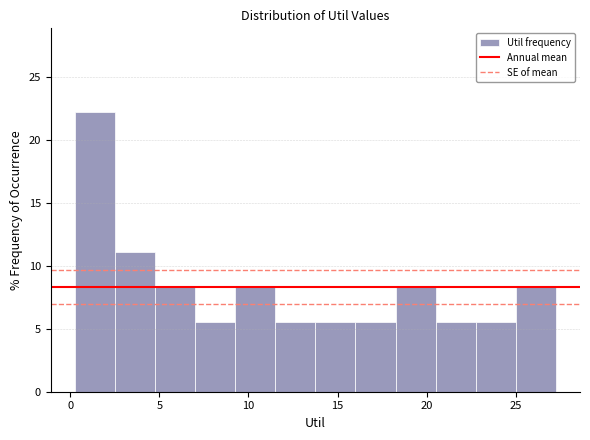

Reading left to right, list every bar in this chart as the range it spans on the x-axis followed by its height. Neither the bar edges nor the heights are printed on the chart, so give them approximately, as read against the axes.

0.25 to 2.50: 22.0
2.50 to 4.75: 11.0
4.75 to 7.00: 8.5
7.00 to 9.25: 5.5
9.25 to 11.50: 8.5
11.50 to 13.75: 5.5
13.75 to 16.00: 5.5
16.00 to 18.25: 5.5
18.25 to 20.50: 8.5
20.50 to 22.75: 5.5
22.75 to 25.00: 5.5
25.00 to 27.25: 8.5